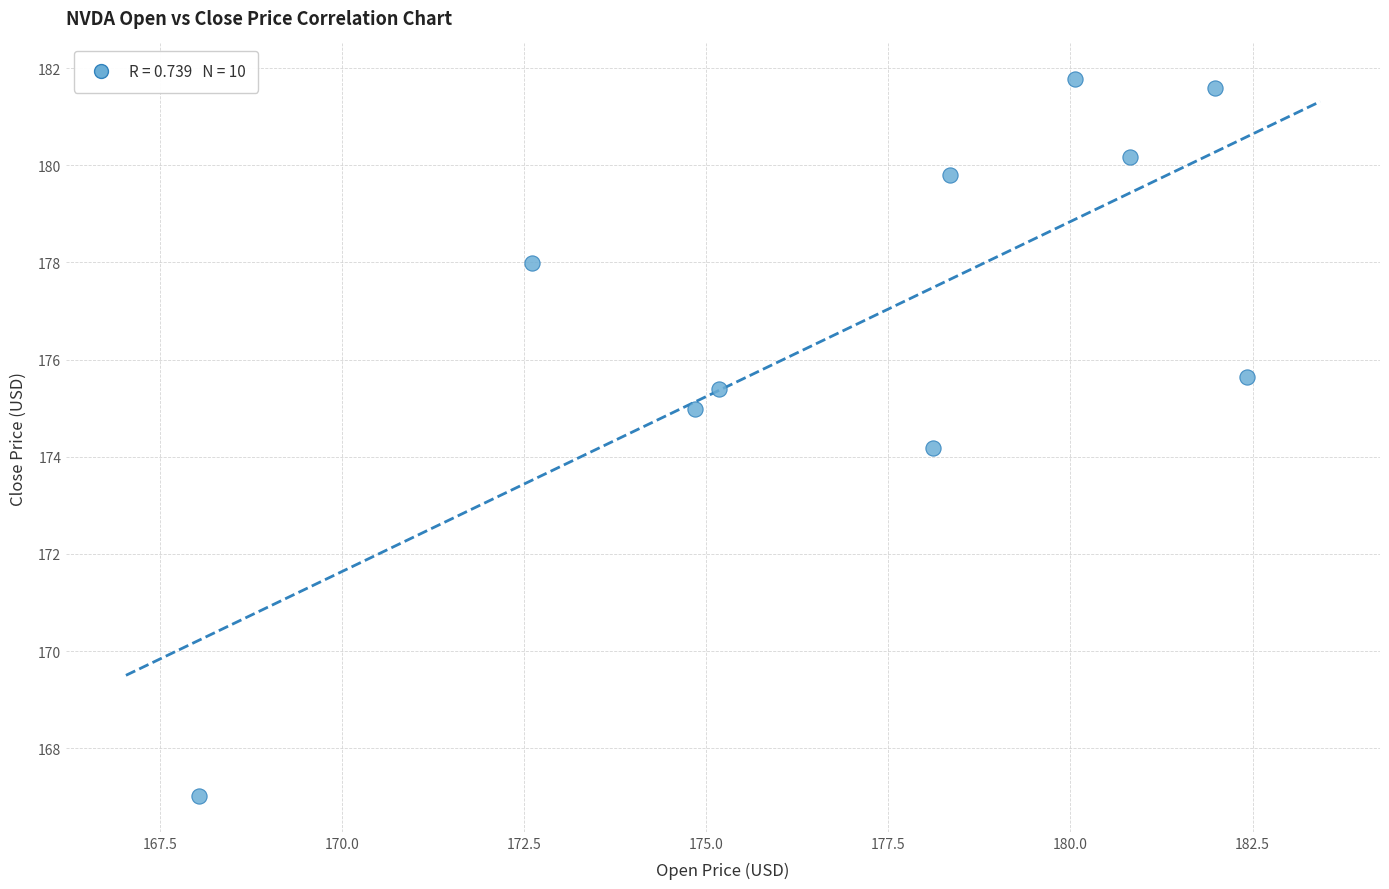

What is the average X value?

177.2